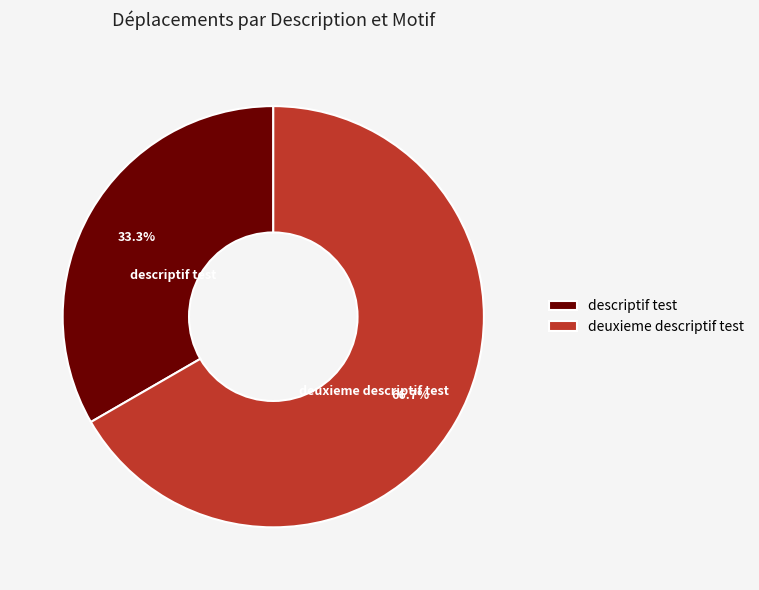

True or false: descriptif test accounts for 33% of the total.

True